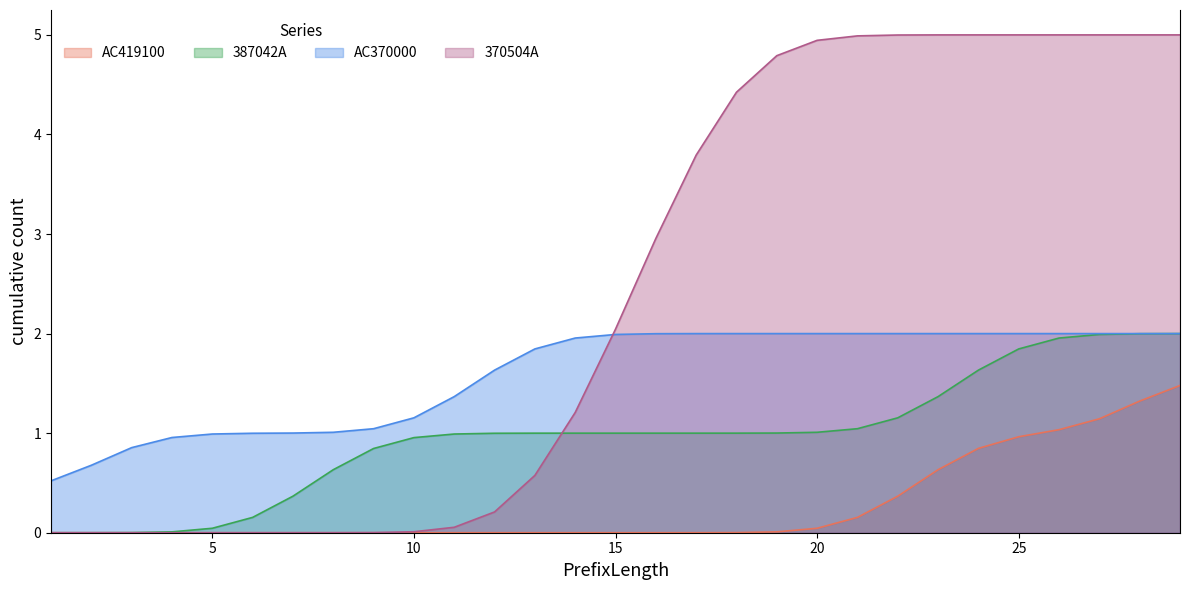

At how many categories does at least one series exceed 4?

12